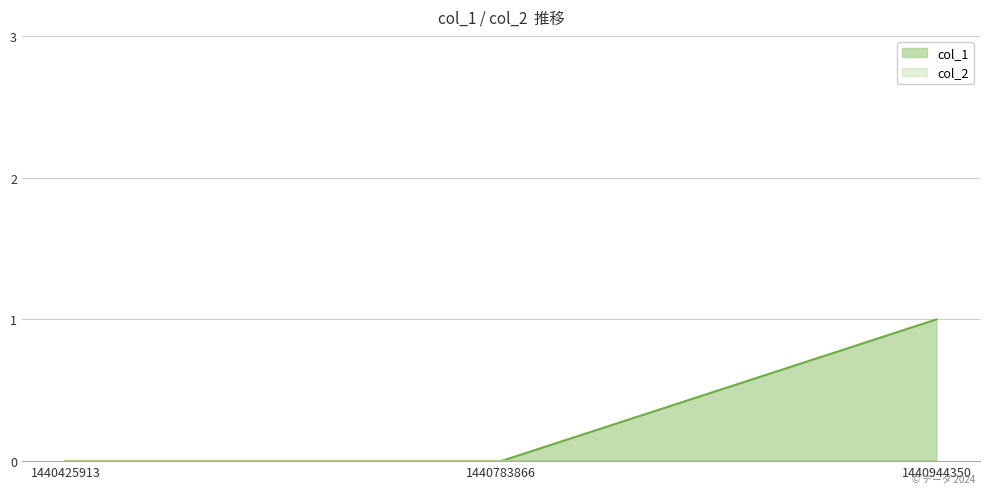

What is the greatest value displayed?

1